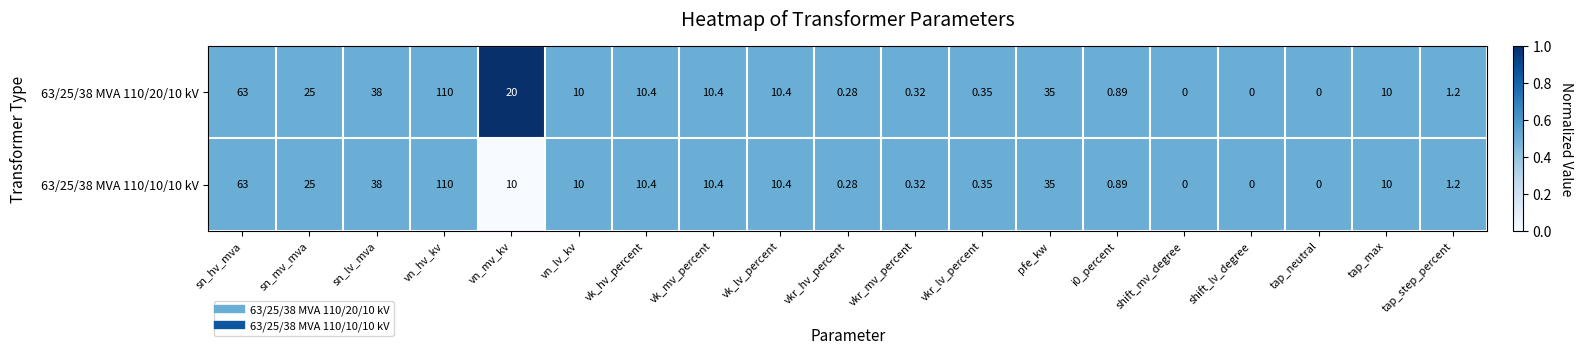

Which category has the highest value in the 63/25/38 MVA 110/10/10 kV series?

vn_hv_kv